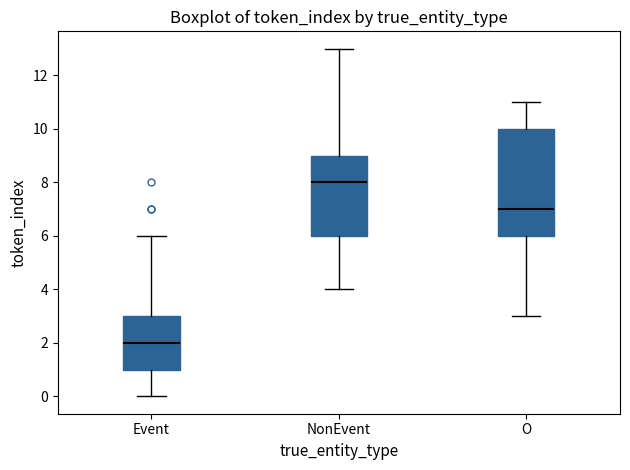

Where does the upper whisker of the box for Event end on the y-axis? The values are not printed on the chart, so give them approximately, as read against the axis.

6